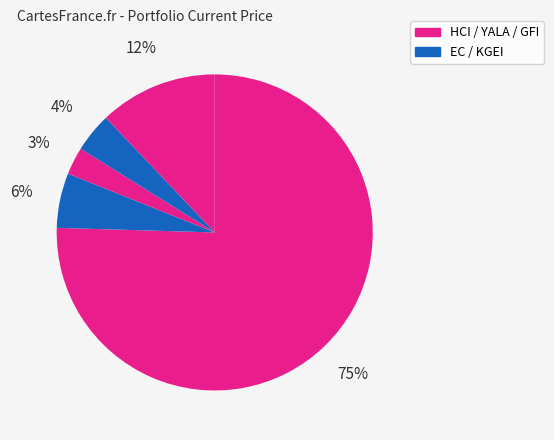

How many segments does this pie chart have?

5